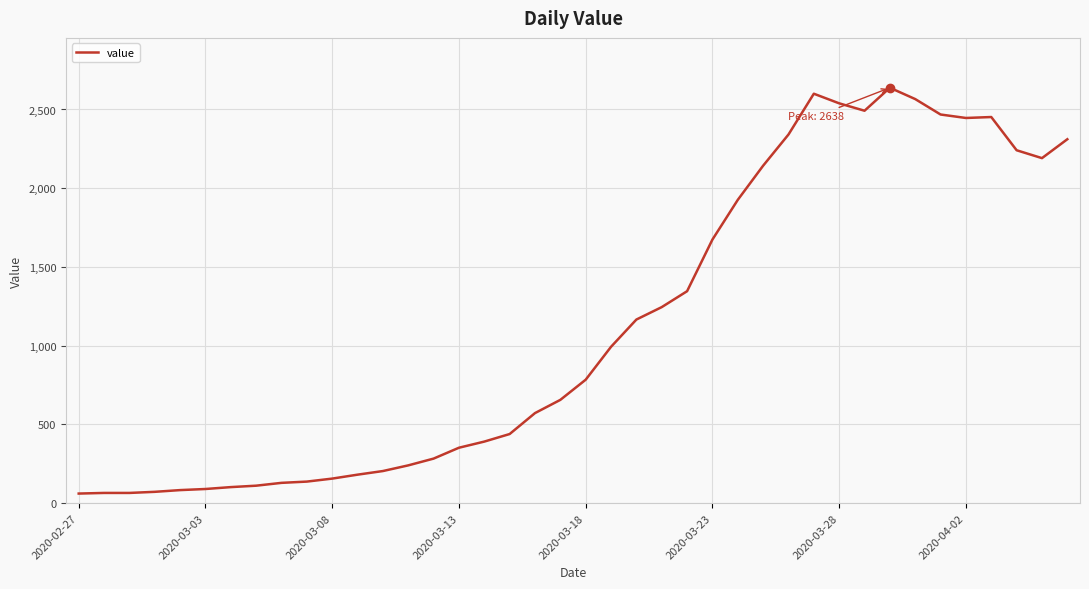

What is the minimum value shown in the chart?

61